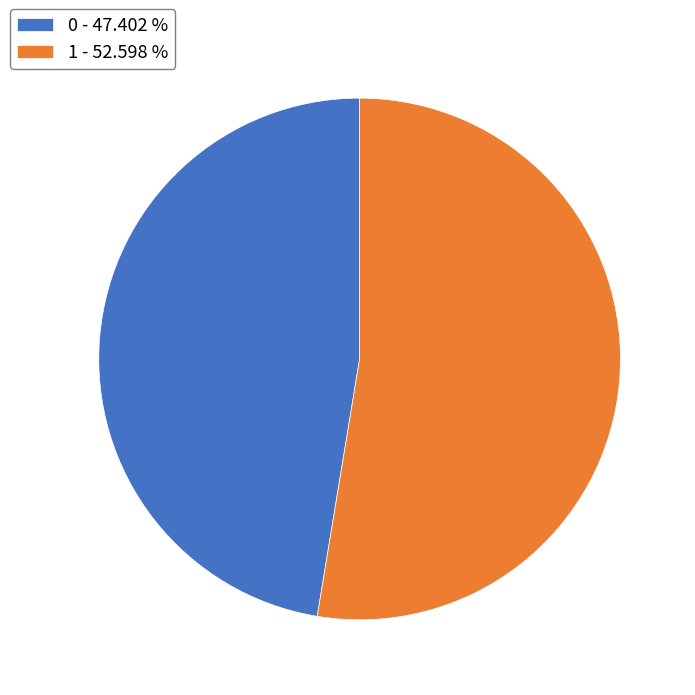

Rank the categories by value from highest to lowest.

1, 0